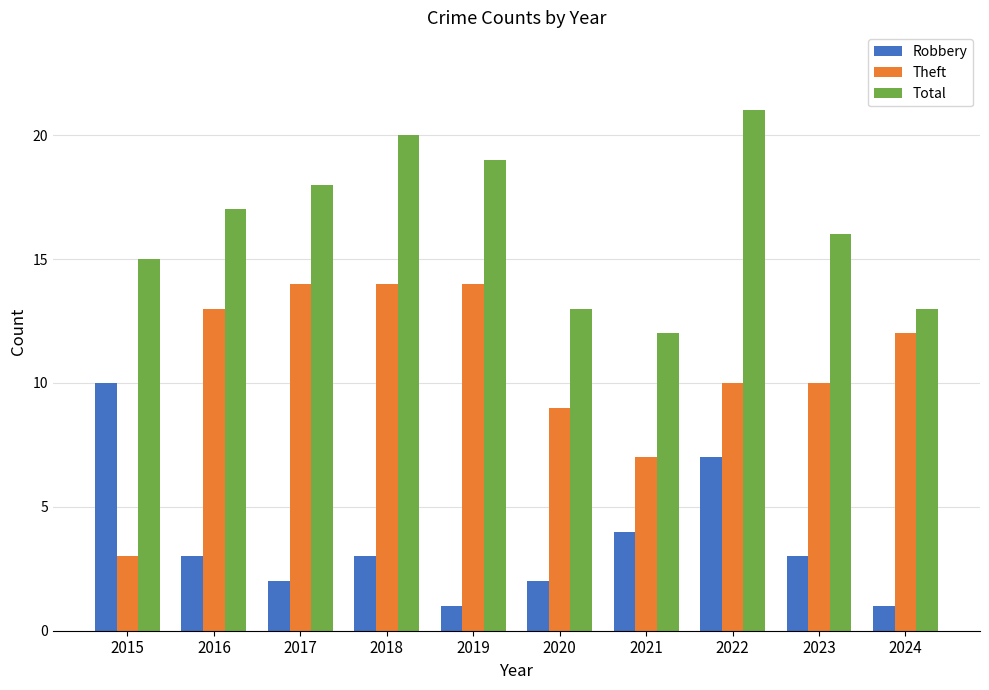

What is the sum of all Theft values?

106